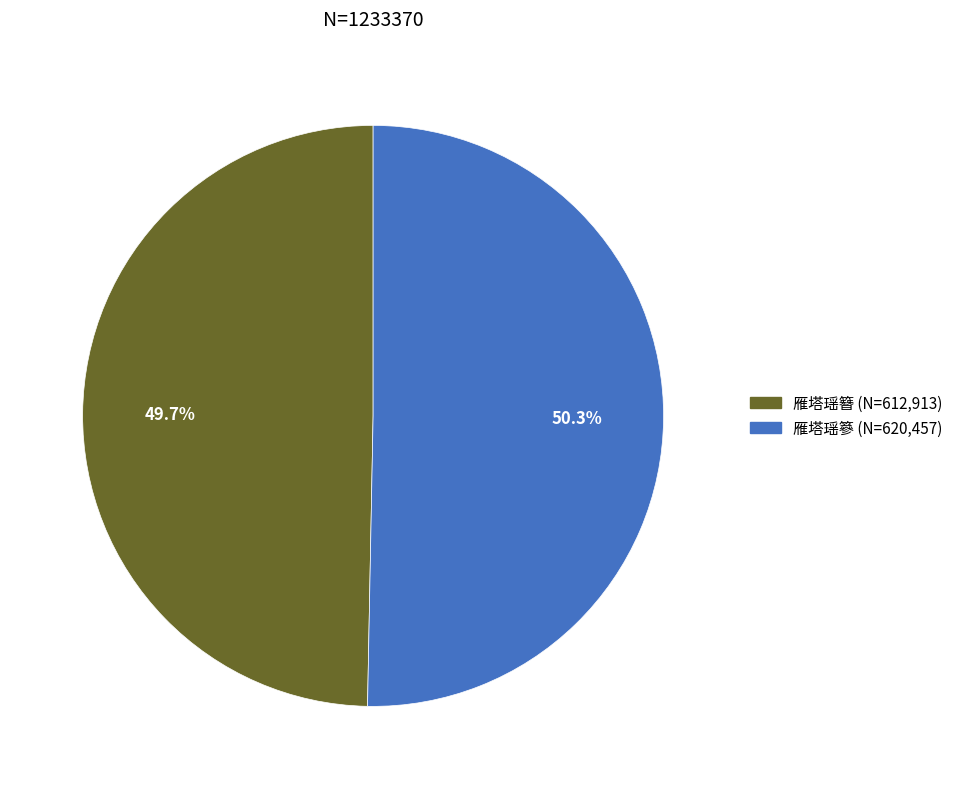

Rank the categories by value from highest to lowest.

雁塔瑶篸, 雁塔瑶簪